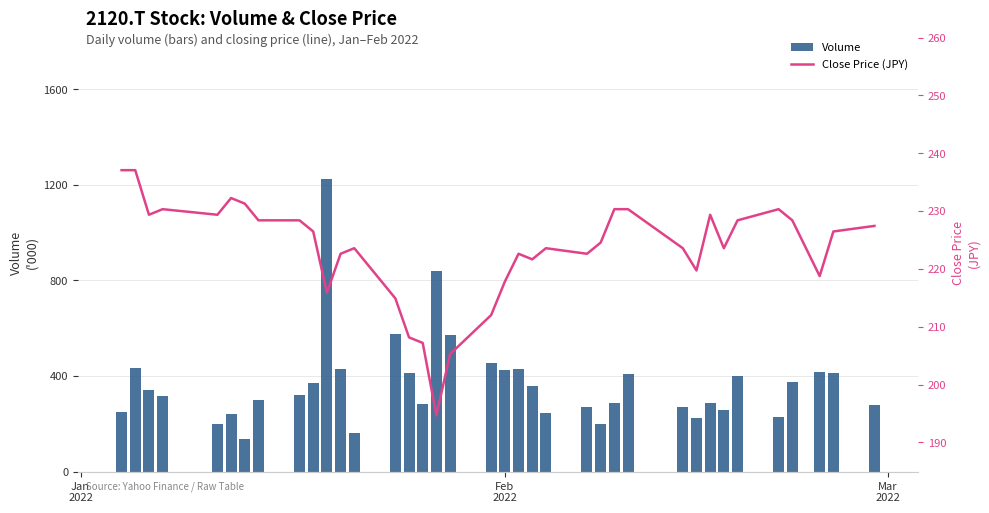

Which series has the largest total across all categories?

Volume